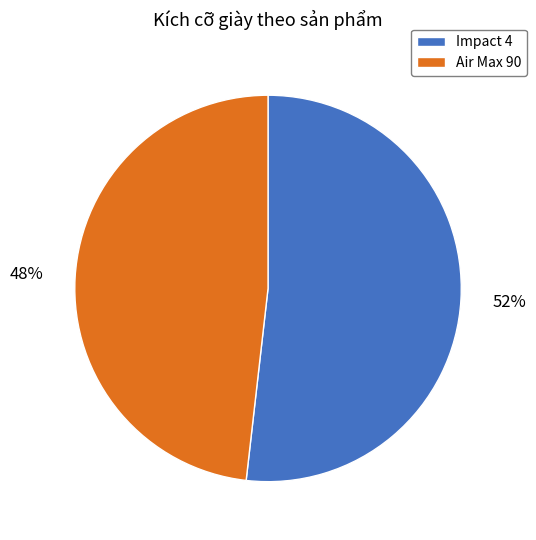

True or false: Impact 4 accounts for 52% of the total.

True